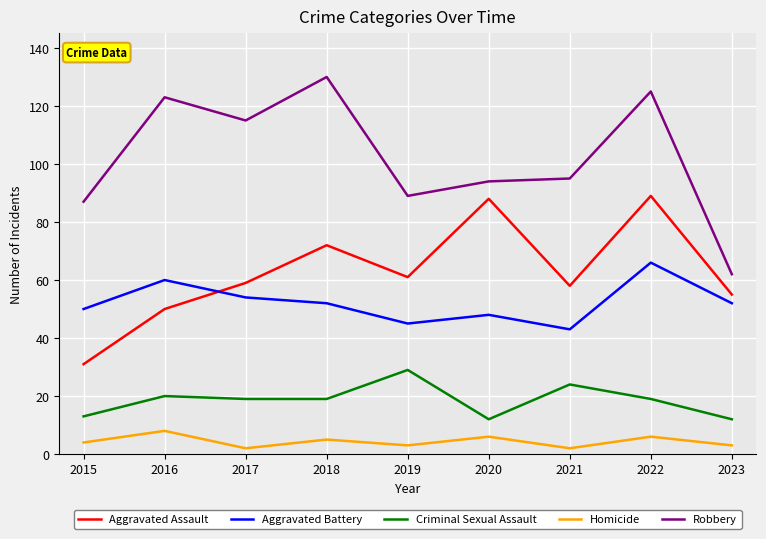

Is it true that Homicide equals 6 at 2020?

True